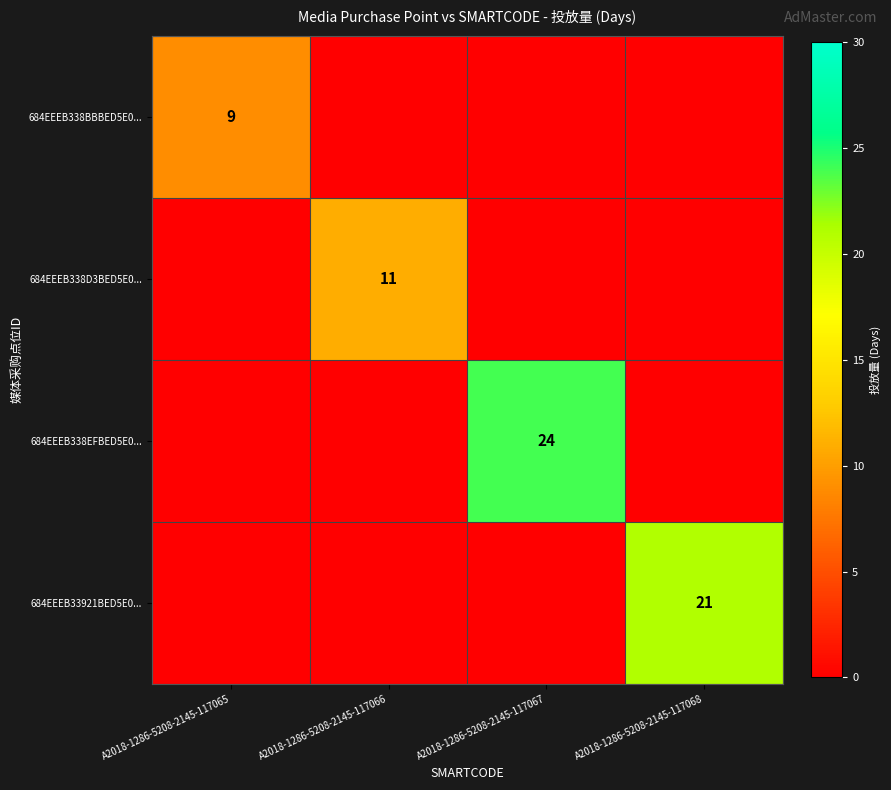

True or false: 684EEEB338BBBED5E0... has a value of 4 at A2018-1286-5208-2145-117065.

False